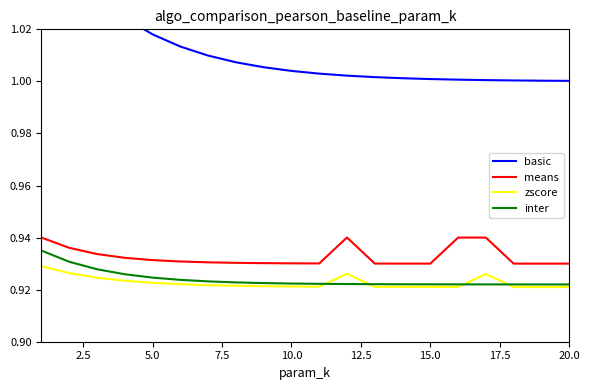

True or false: means and zscore intersect in this chart.

False